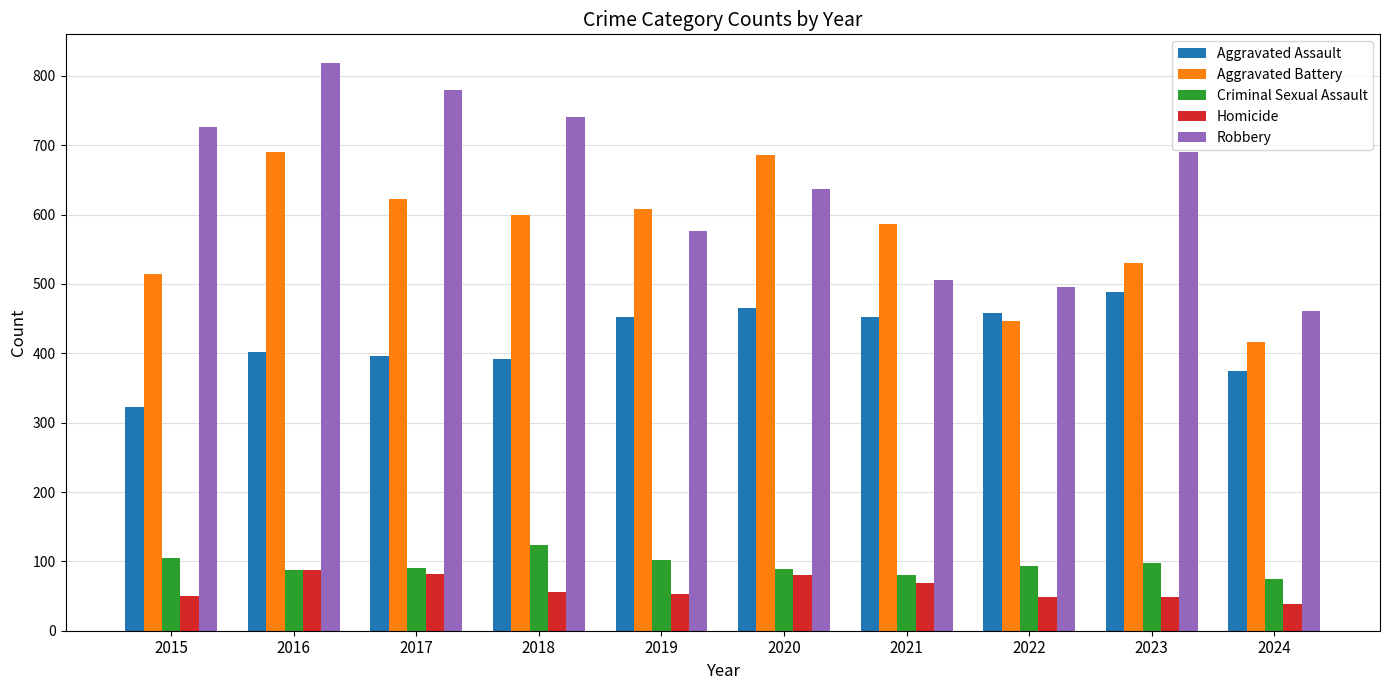

What is the sum of all Robbery values?

6432